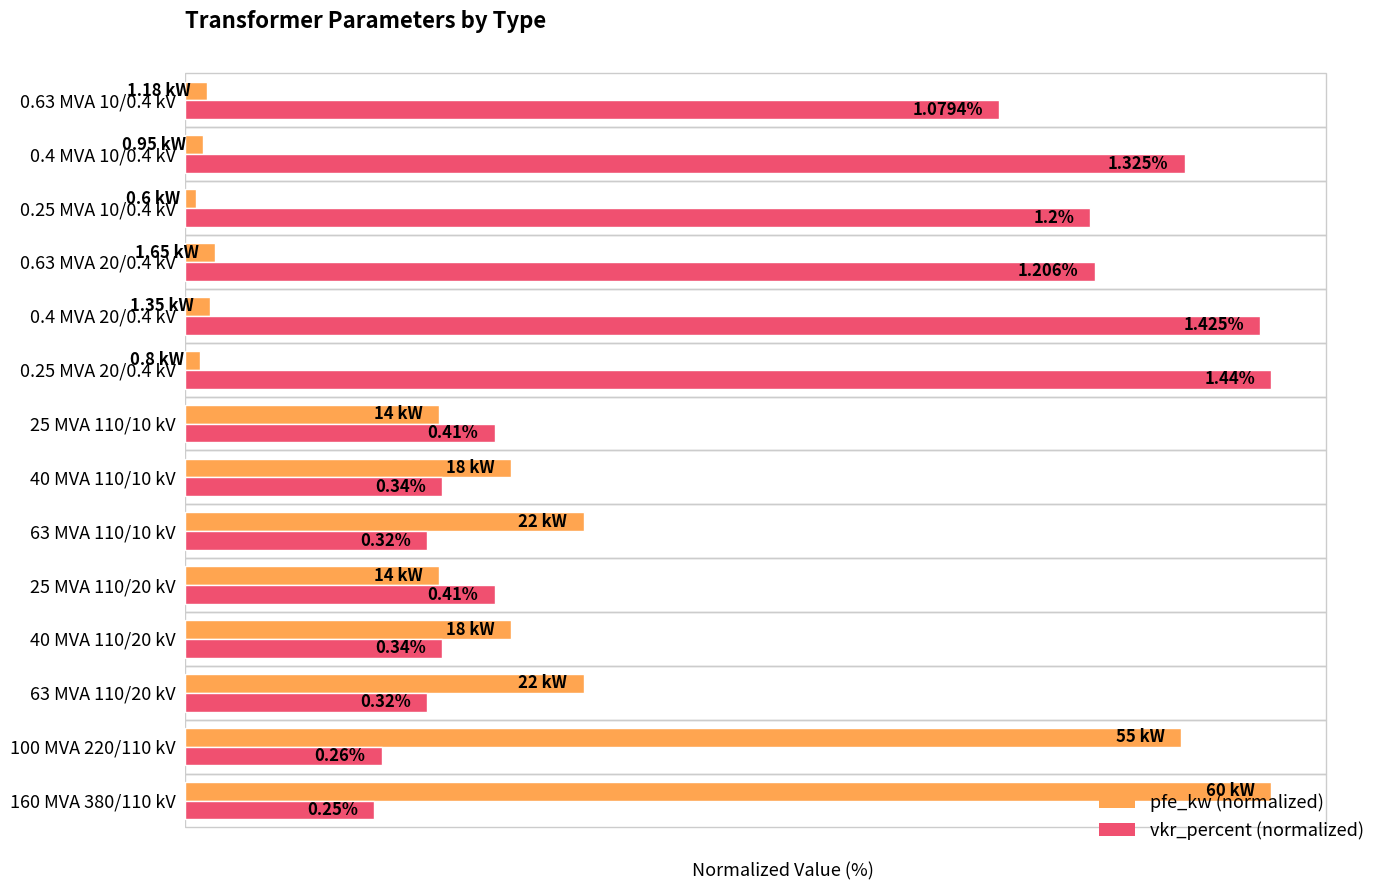

What are all the series names shown in the legend?

pfe_kw (normalized), vkr_percent (normalized)